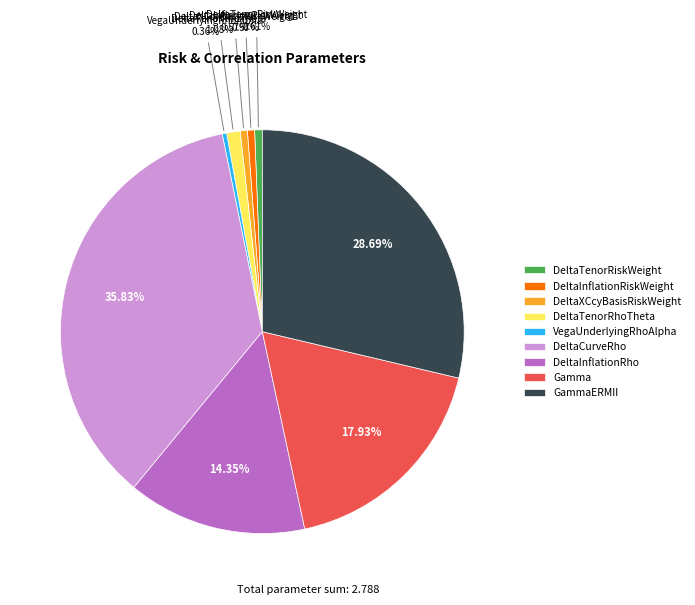

Is there any slice that represents more than half of the pie?

No